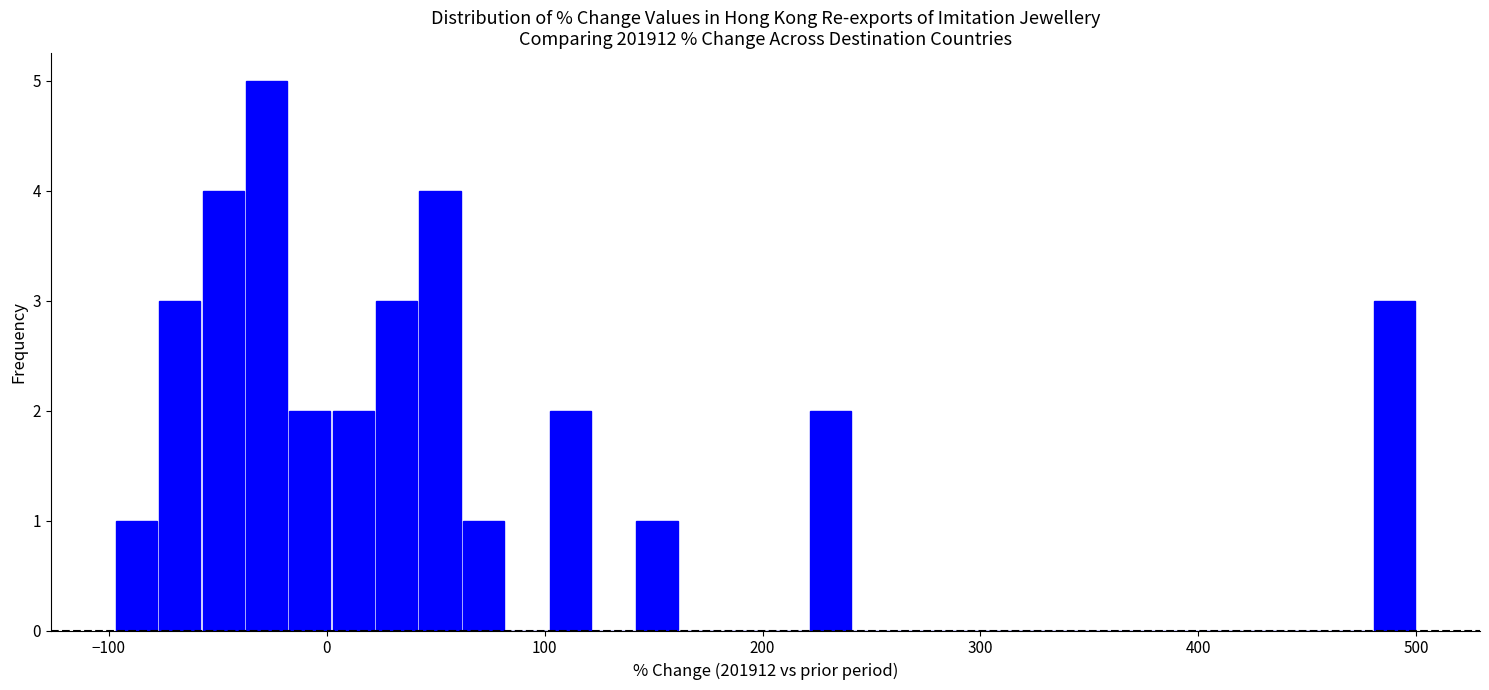

Around what value on the x-axis is the tallest bar? Give the approximate position of its centre, as read against the axis.

-30